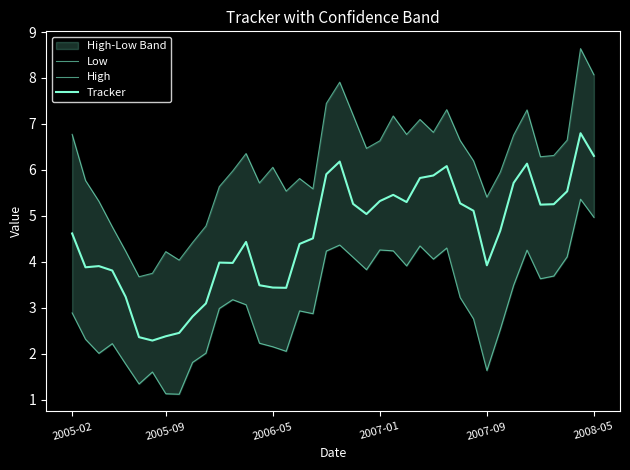

True or false: Low and High intersect in this chart.

False